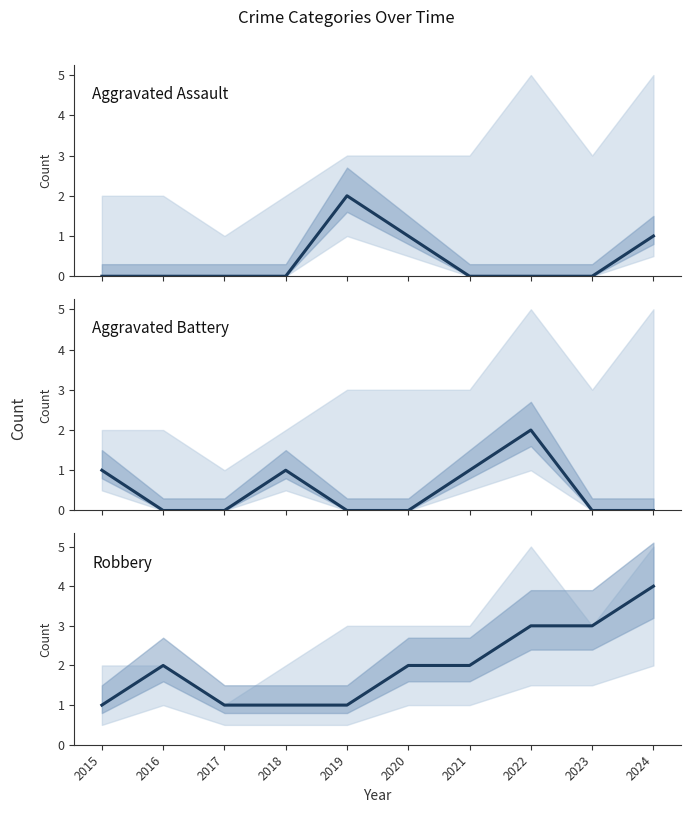

How many values in the Aggravated Assault series exceed 0?

3